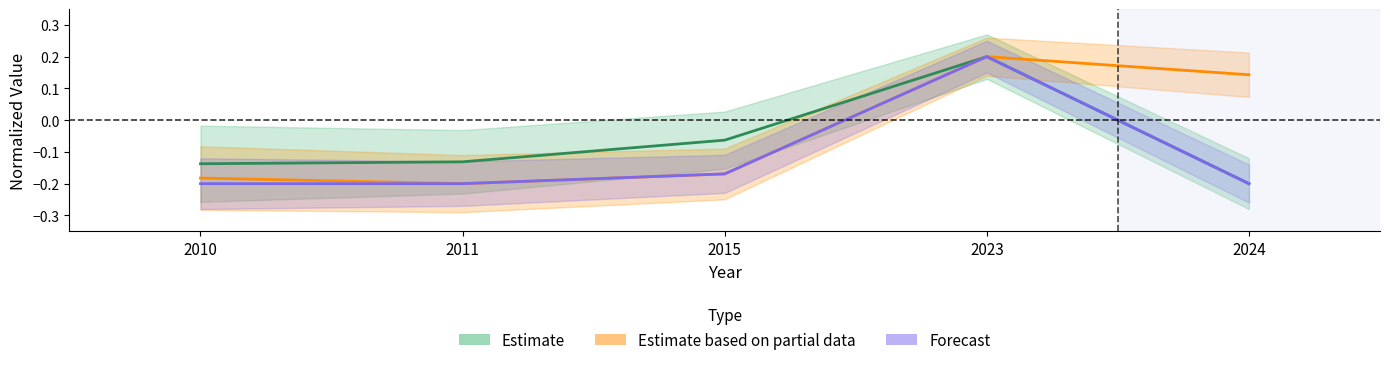

Reading left to right, list all the values displayed in this chart.

Estimate: -0.1	-0.1	-0.1	0.2	-0.2
Estimate based on partial data: -0.2	-0.2	-0.2	0.2	0.1
Forecast: -0.2	-0.2	-0.2	0.2	-0.2